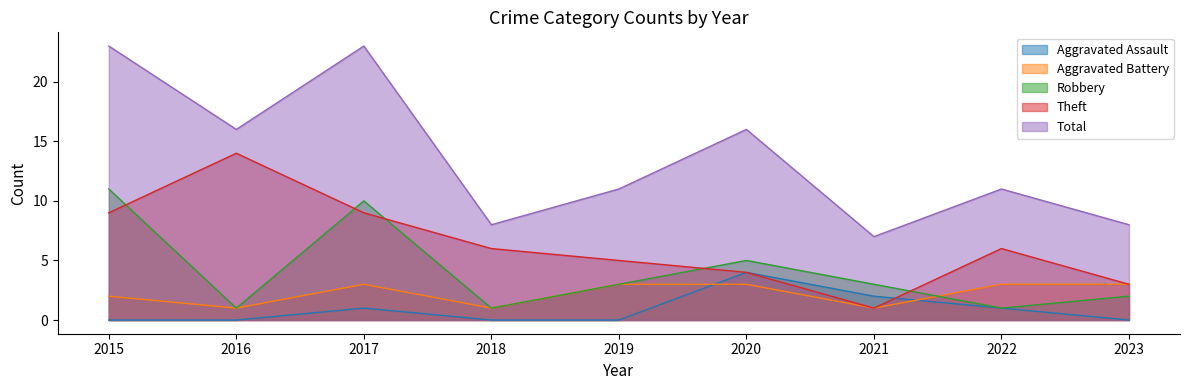

Reading right to left, extract all data points from this chart.

Aggravated Assault: 2023=0	2022=1	2021=2	2020=4	2019=0	2018=0	2017=1	2016=0	2015=0
Aggravated Battery: 2023=3	2022=3	2021=1	2020=3	2019=3	2018=1	2017=3	2016=1	2015=2
Robbery: 2023=2	2022=1	2021=3	2020=5	2019=3	2018=1	2017=10	2016=1	2015=11
Theft: 2023=3	2022=6	2021=1	2020=4	2019=5	2018=6	2017=9	2016=14	2015=9
Total: 2023=8	2022=11	2021=7	2020=16	2019=11	2018=8	2017=23	2016=16	2015=23